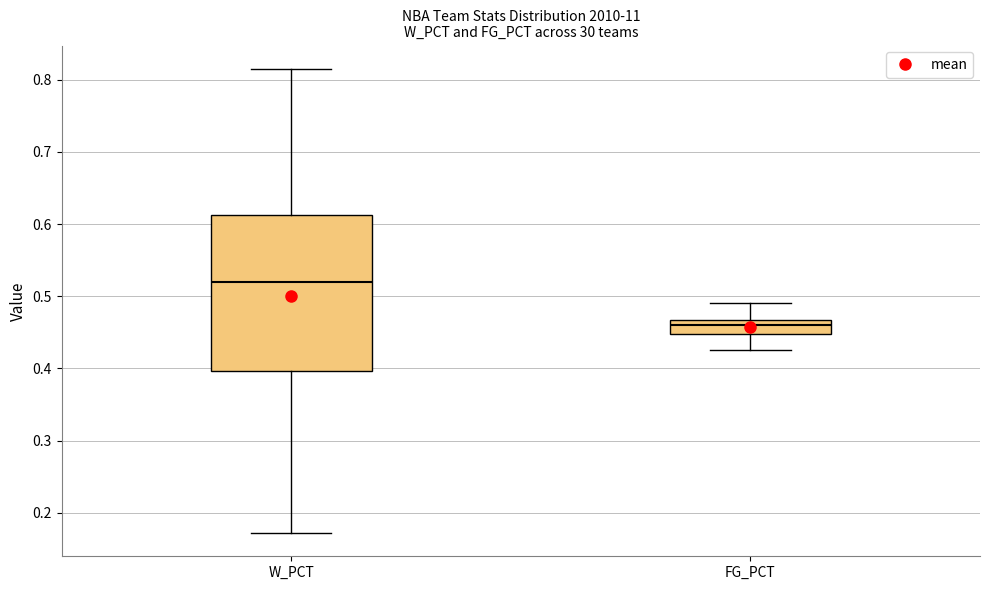

Where does the upper whisker of the box for FG_PCT end on the y-axis? The values are not printed on the chart, so give them approximately, as read against the axis.

0.49